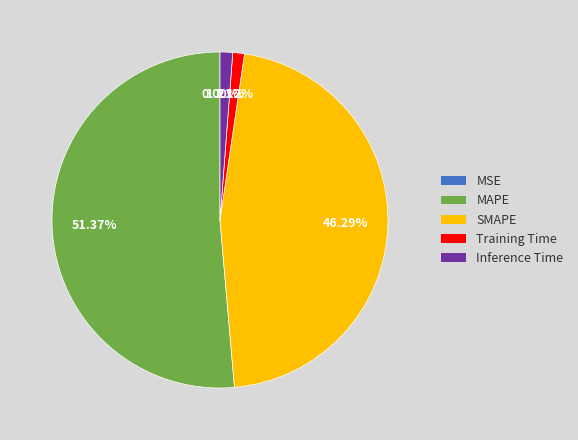

Which slice is the largest?

MAPE